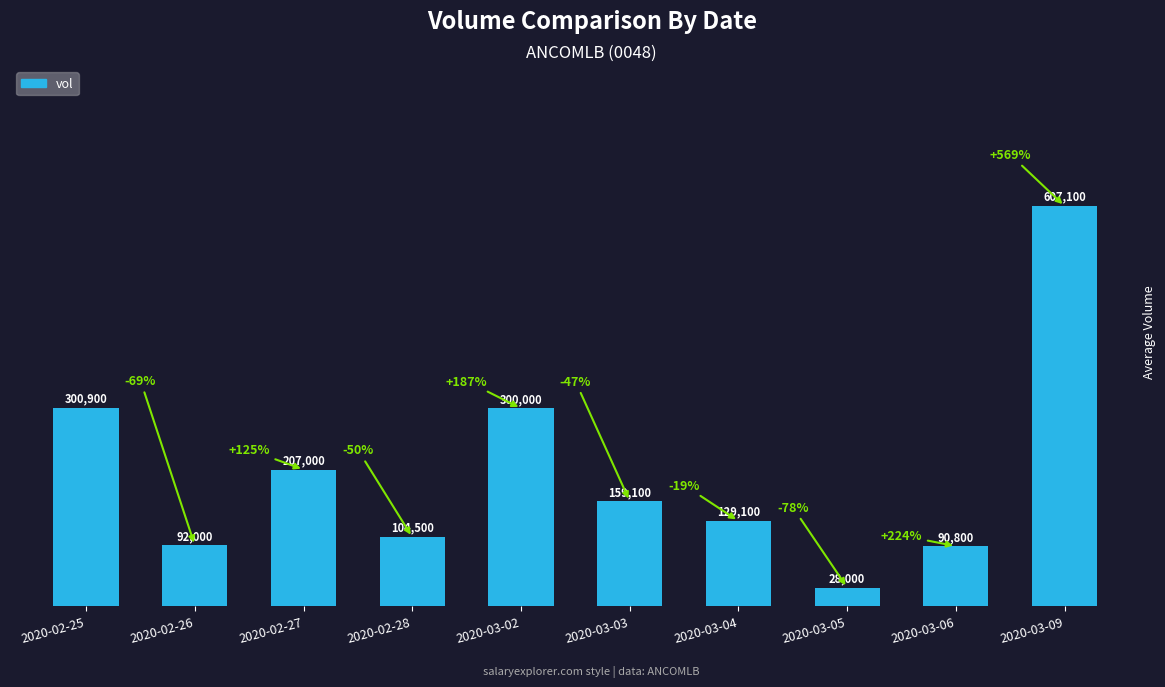

What is the average value?

201850